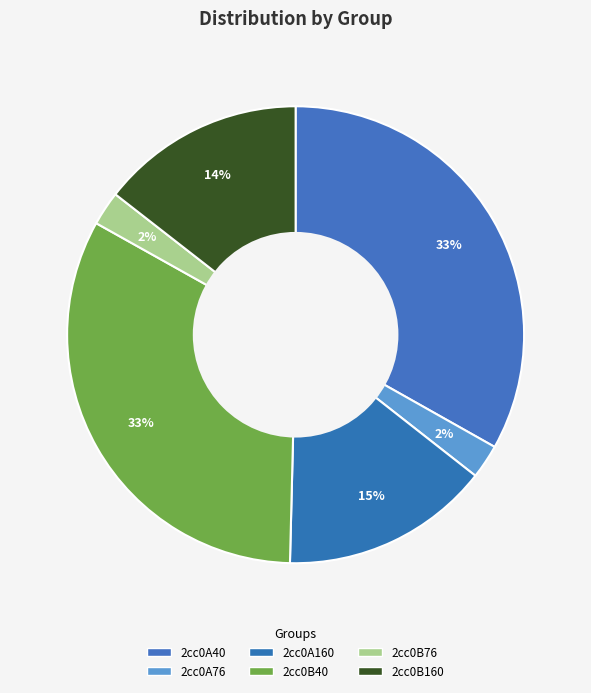

How many slices are in this pie chart?

6